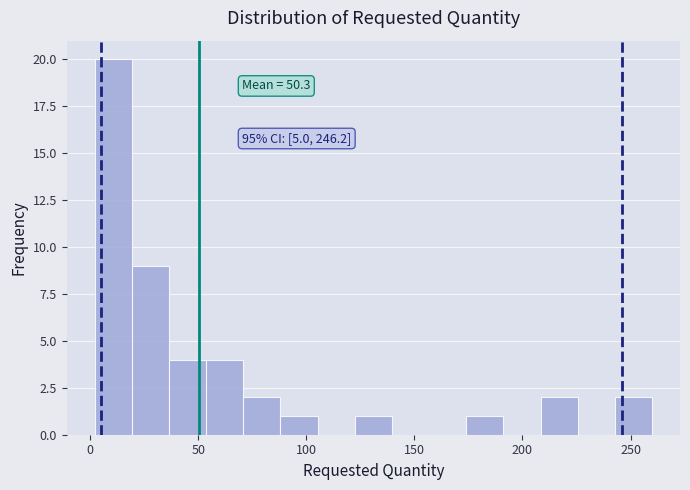

Around what value on the x-axis is the tallest bar? Give the approximate position of its centre, as read against the axis.

10